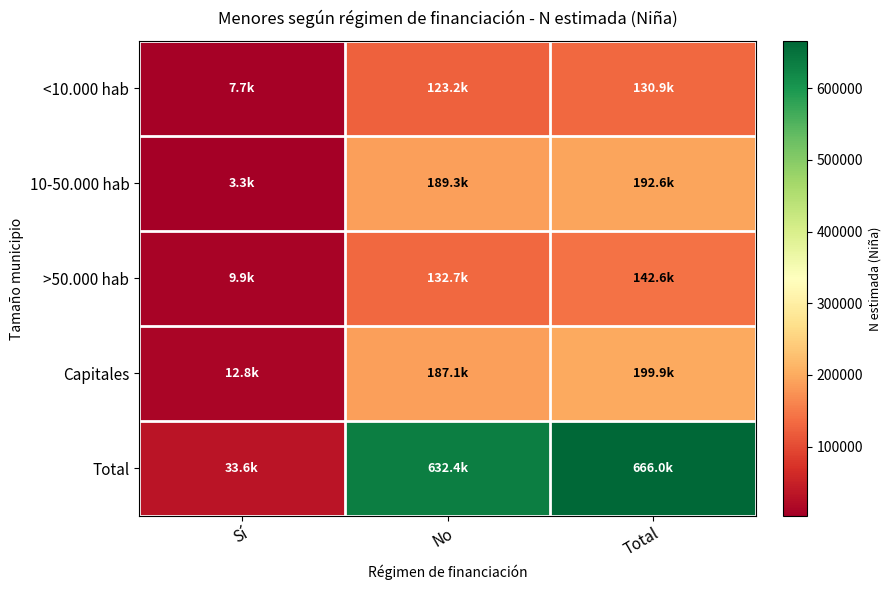

At which category is the sum across all series the highest?

Total